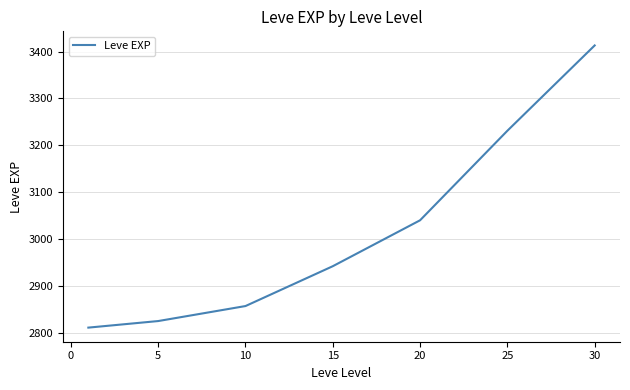

True or false: there are more than 1 points higher than both neighbors.

False